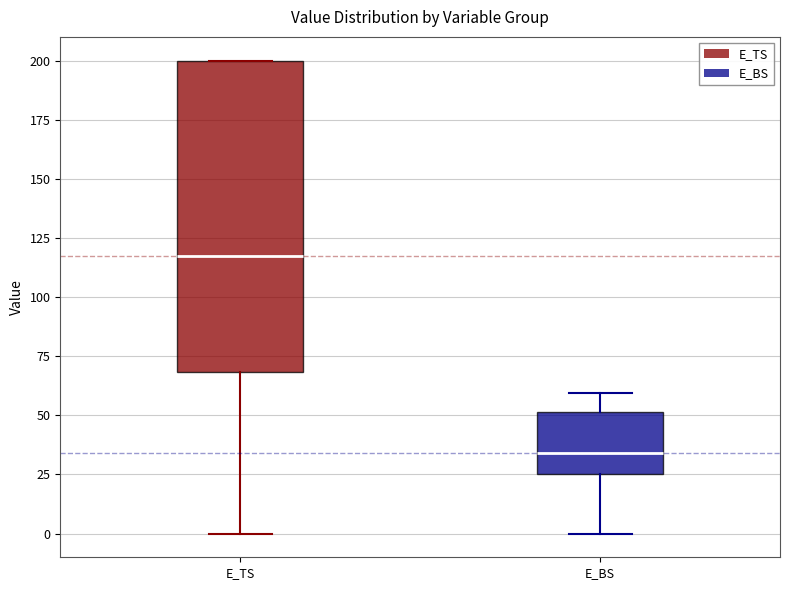

Which box is the tallest, from its lower edge to its upper edge?

E_TS